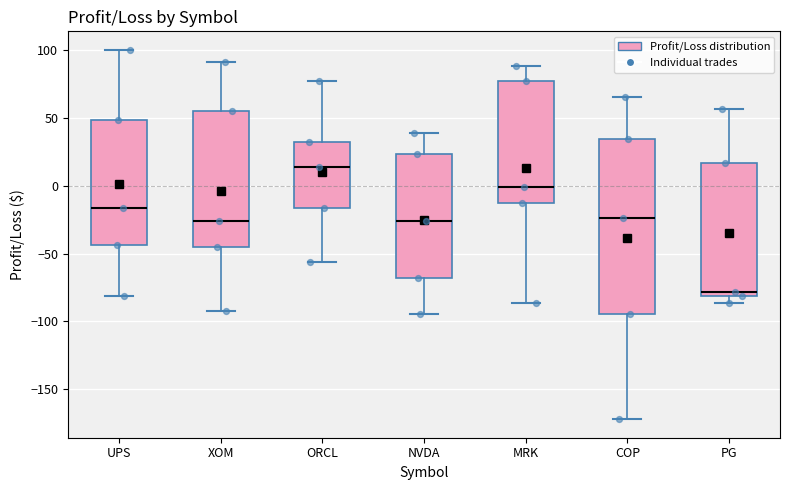

Comparing the boxes themselves (not the whiskers), which one is the tallest?

COP